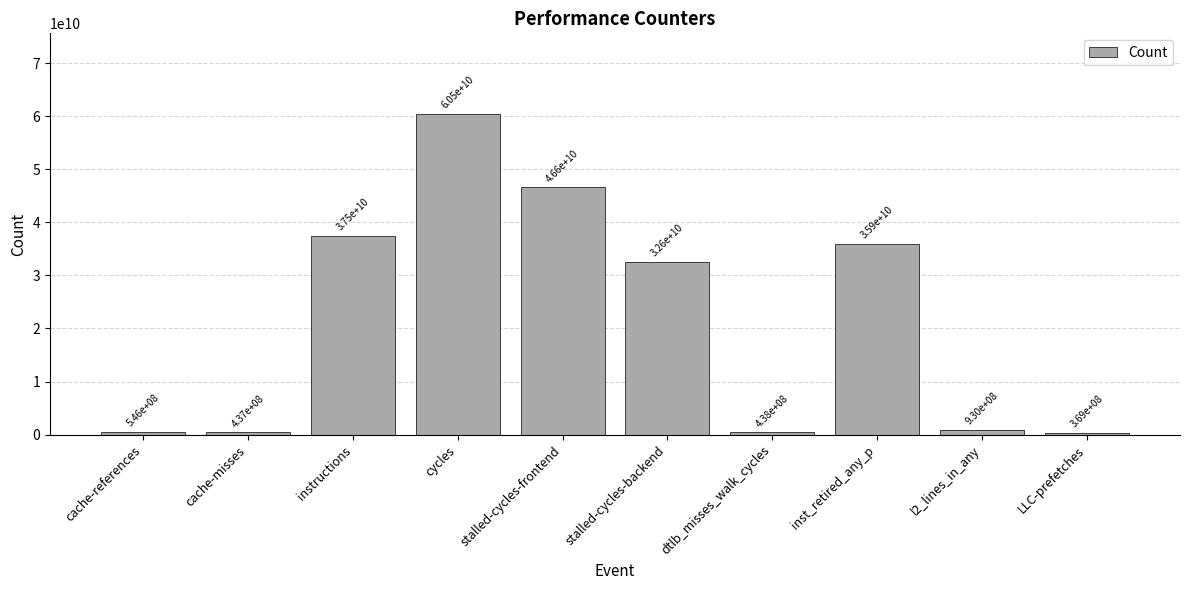

True or false: the data shows 437106295 at cache-misses.

True